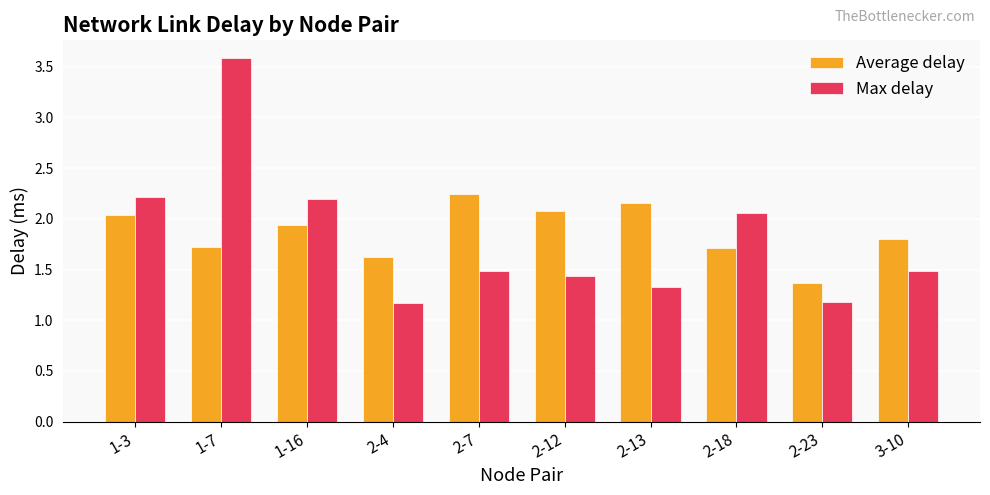

The Max delay series shows 1.3 at 2-13. True or false?

True